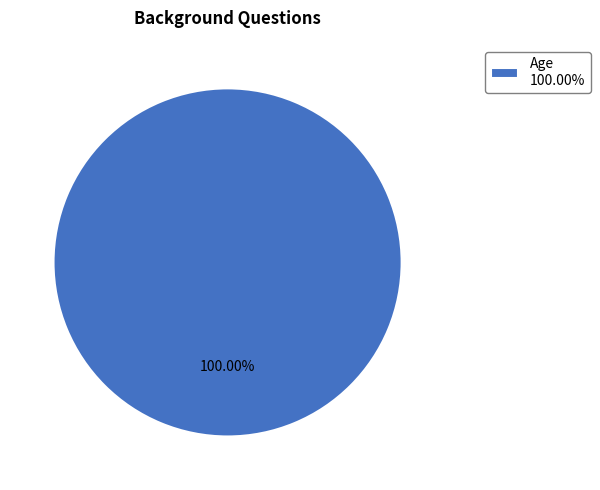

Rank the categories by value from lowest to highest.

Age 100.00%